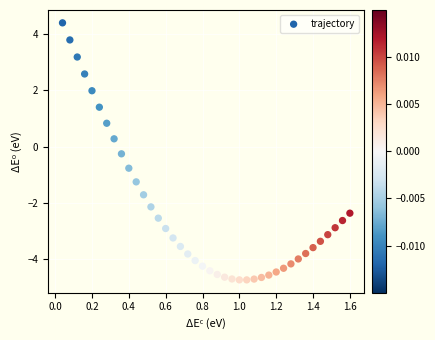

What is the range of X values (max minus min)?

1.6